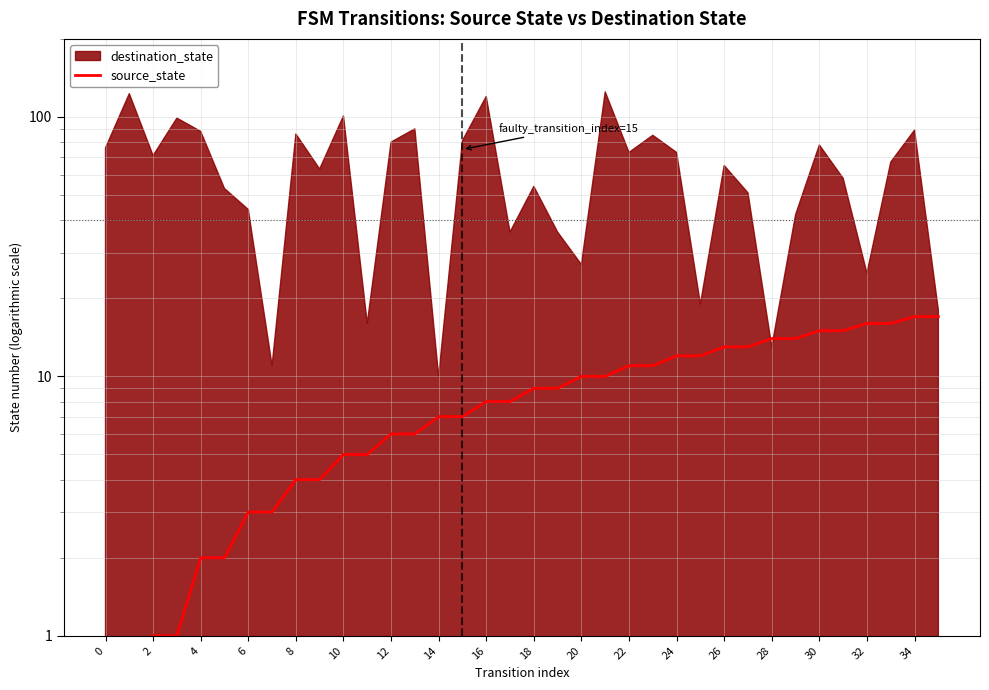

How many lines are shown in the chart?

1